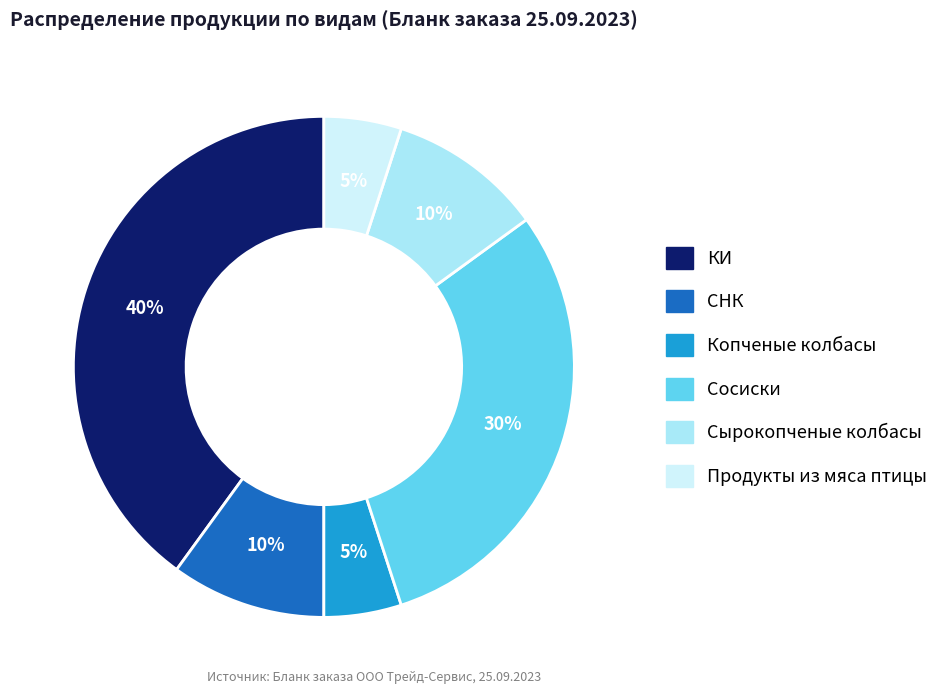

Is the sum of СНК and Продукты из мяса птицы greater than half?

No